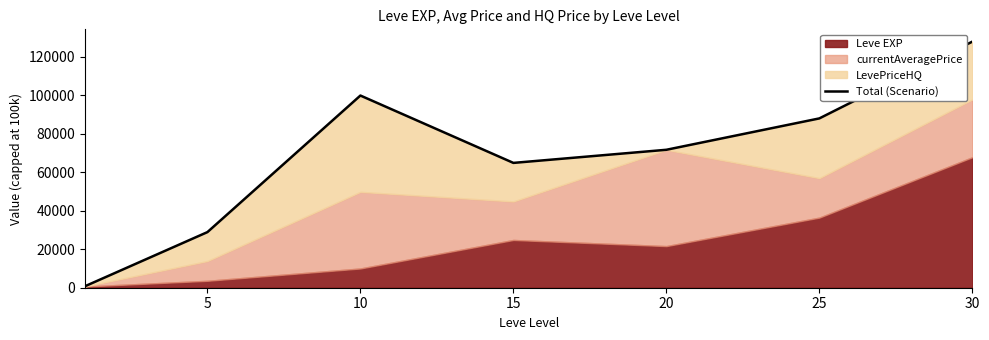

Is it true that the value at 5 is 43315?

False